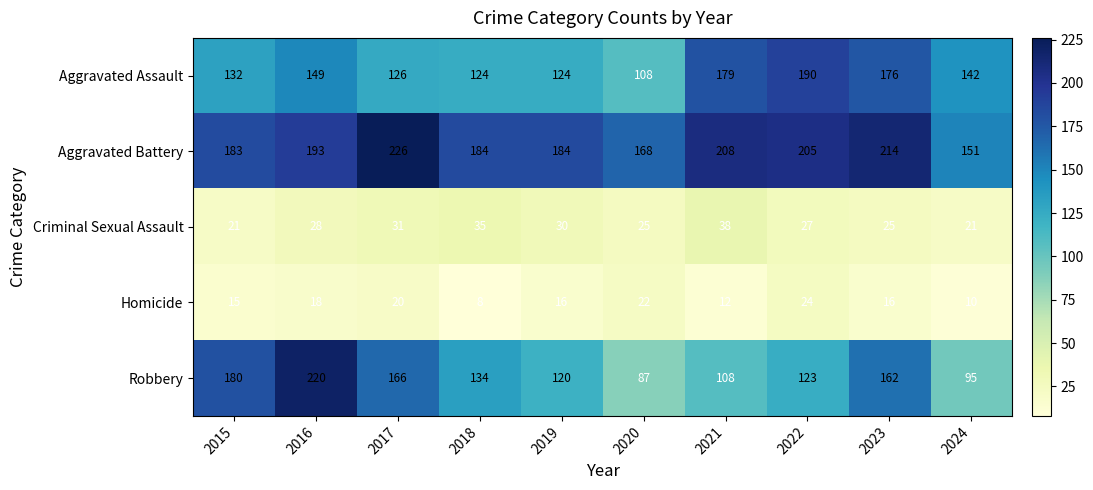

The Aggravated Battery series shows 332 at 2021. True or false?

False